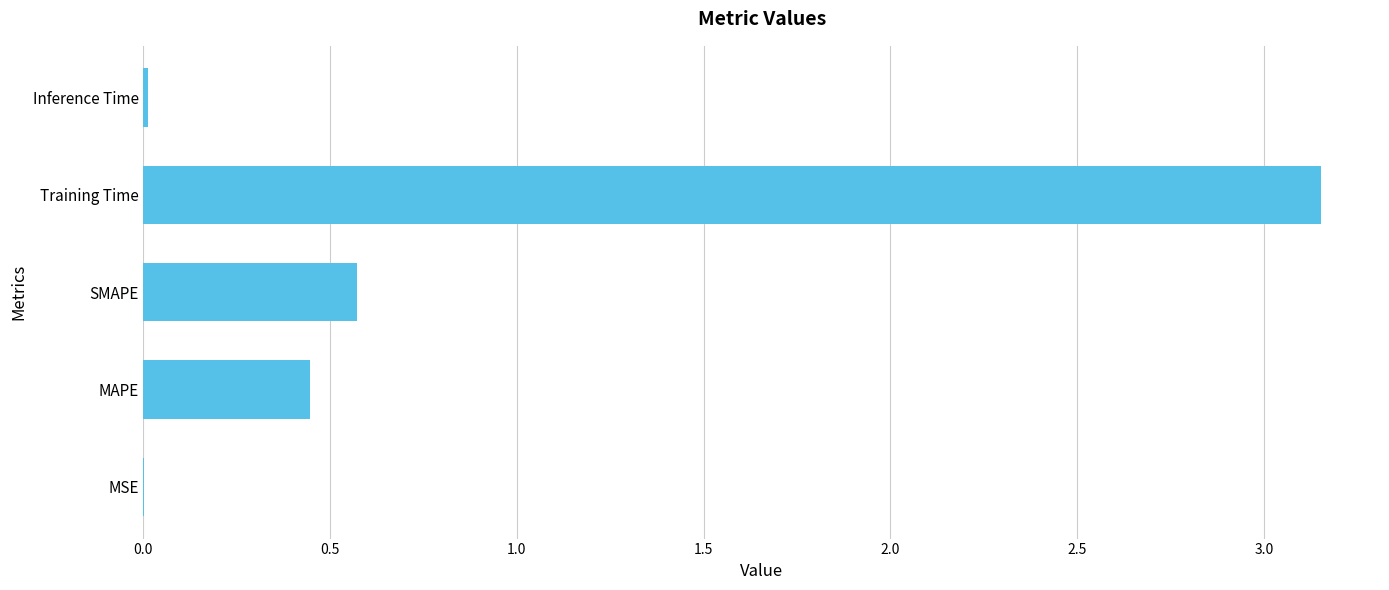

Does the chart contain stacked bars?

No